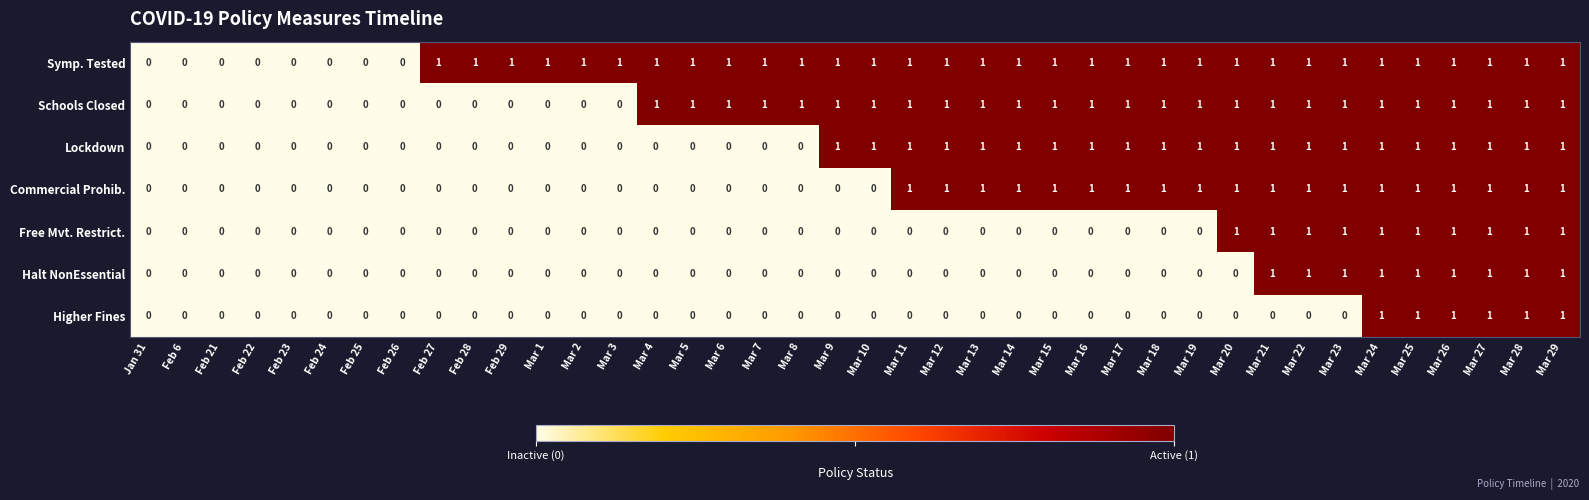

What is the sum of all Lockdown values?

21